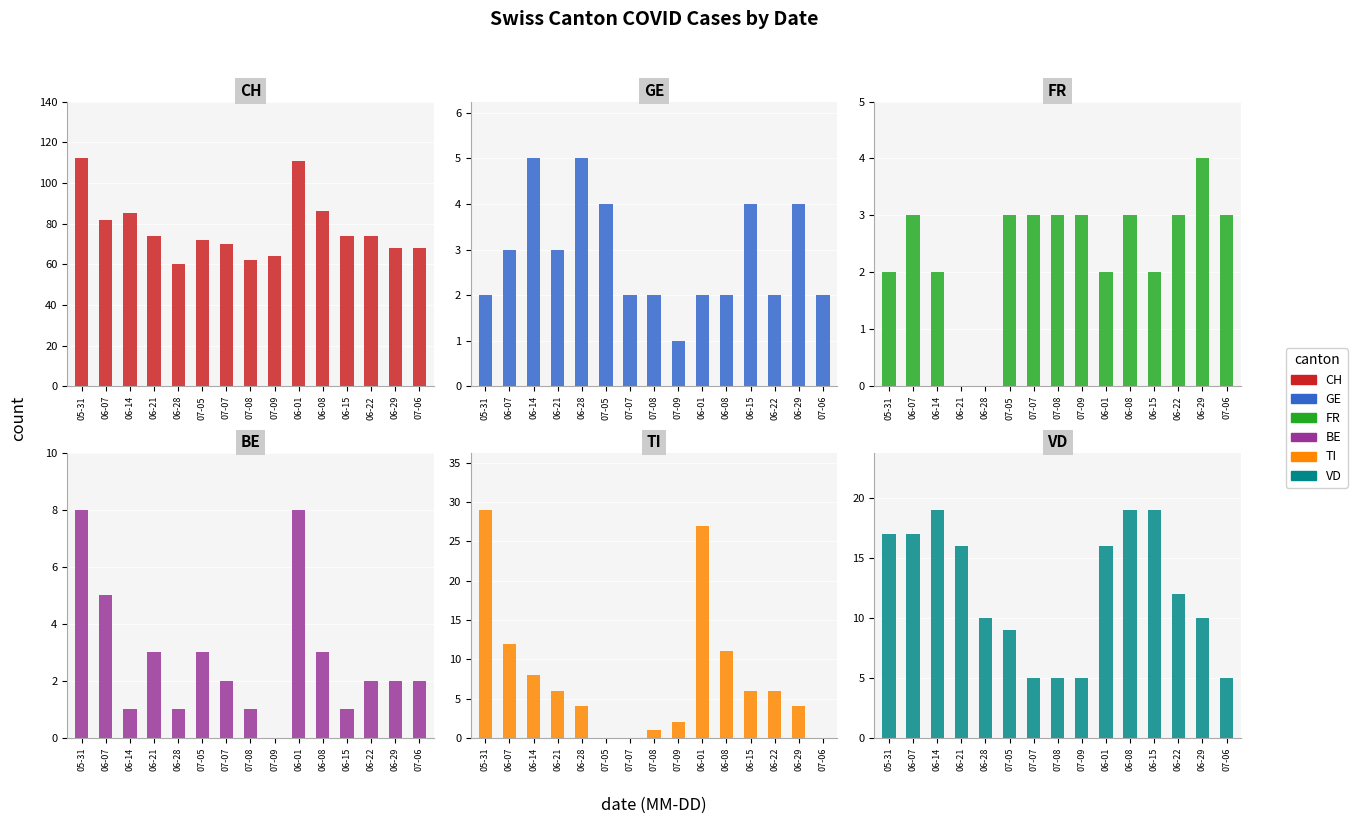

What is the difference between the BE values at 07-05 and 06-22?

1